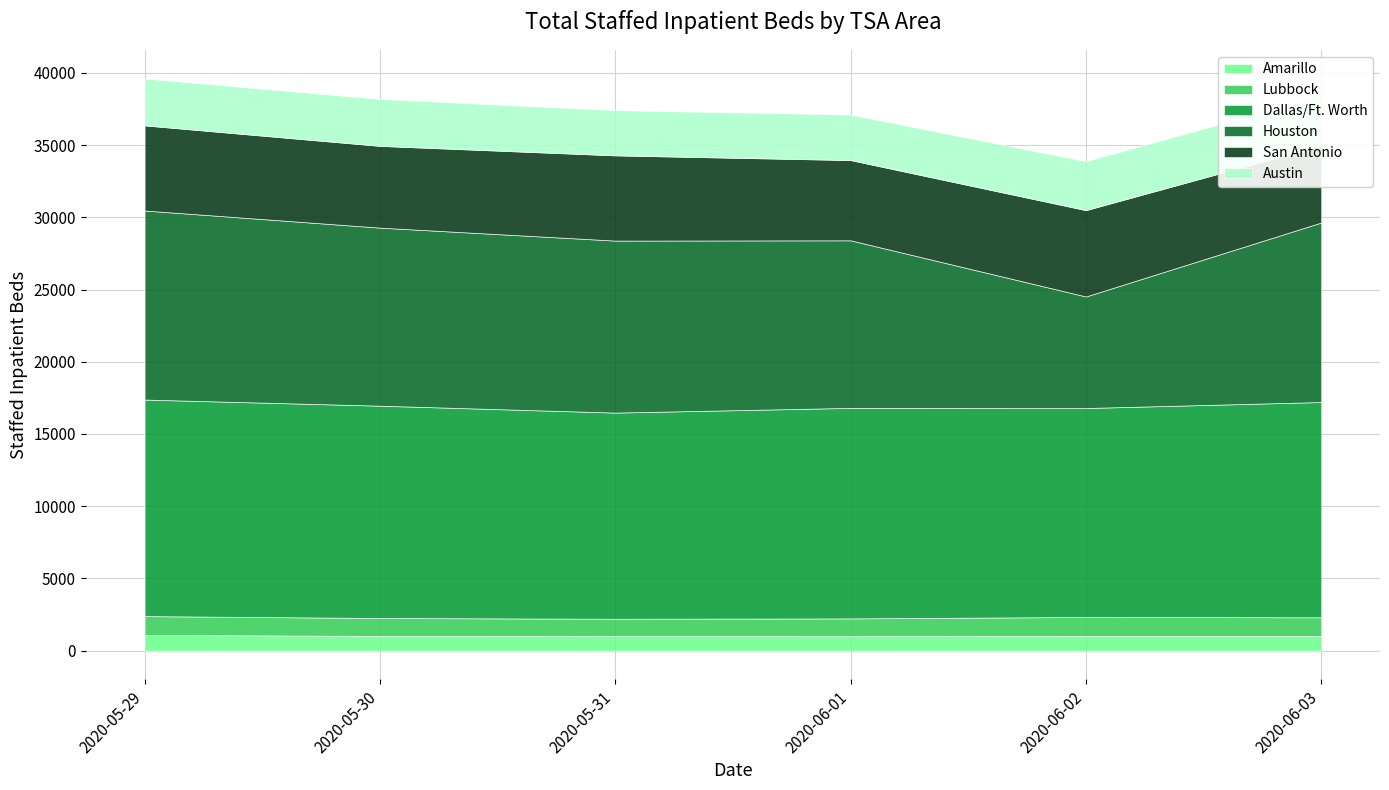

What are all the series names shown in the legend?

Amarillo, Lubbock, Dallas/Ft. Worth, Houston, San Antonio, Austin